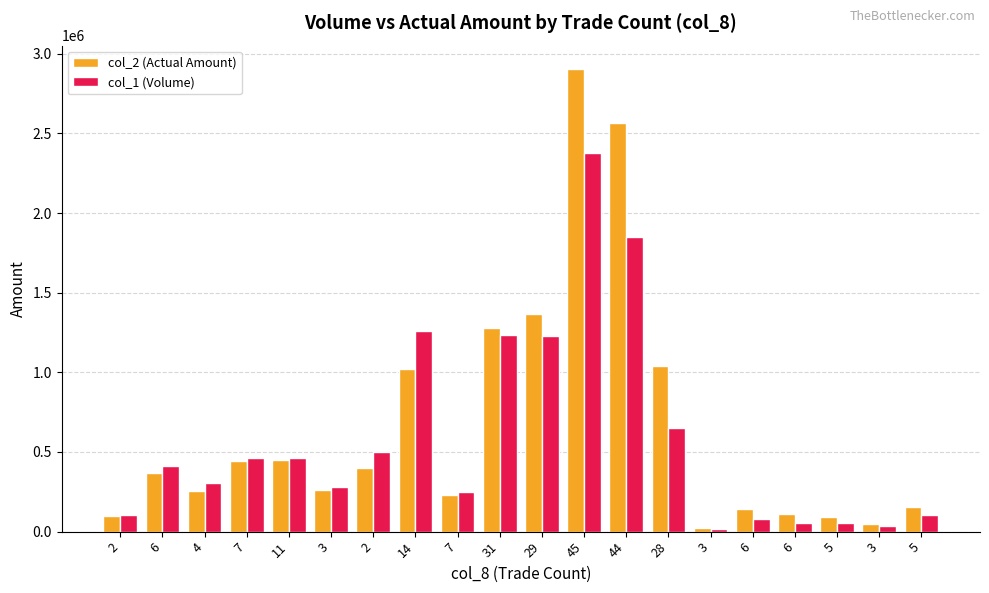

At which label is col_2 (Actual Amount) closest to 1464495?

29